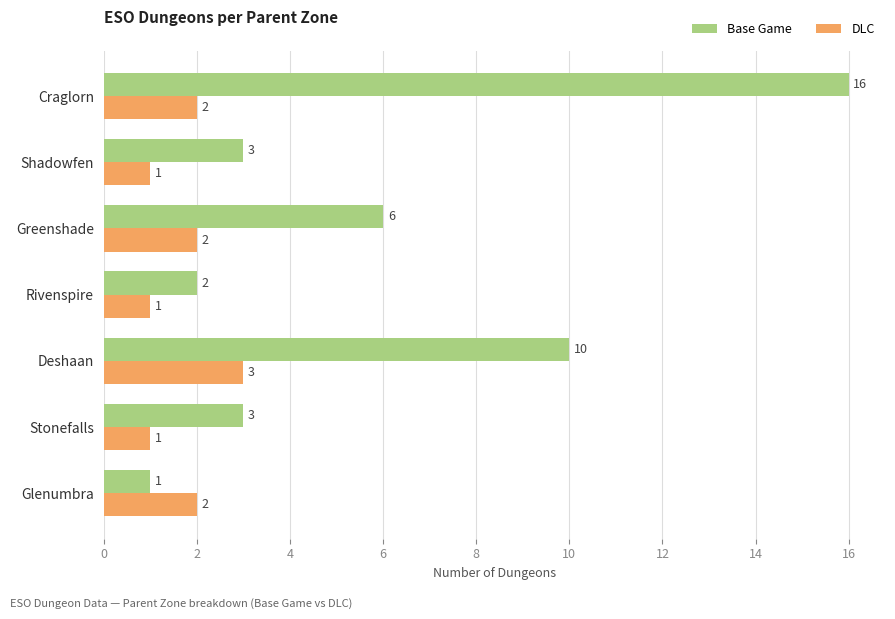

What is the difference between the second highest and second lowest values in the Base Game series?

8